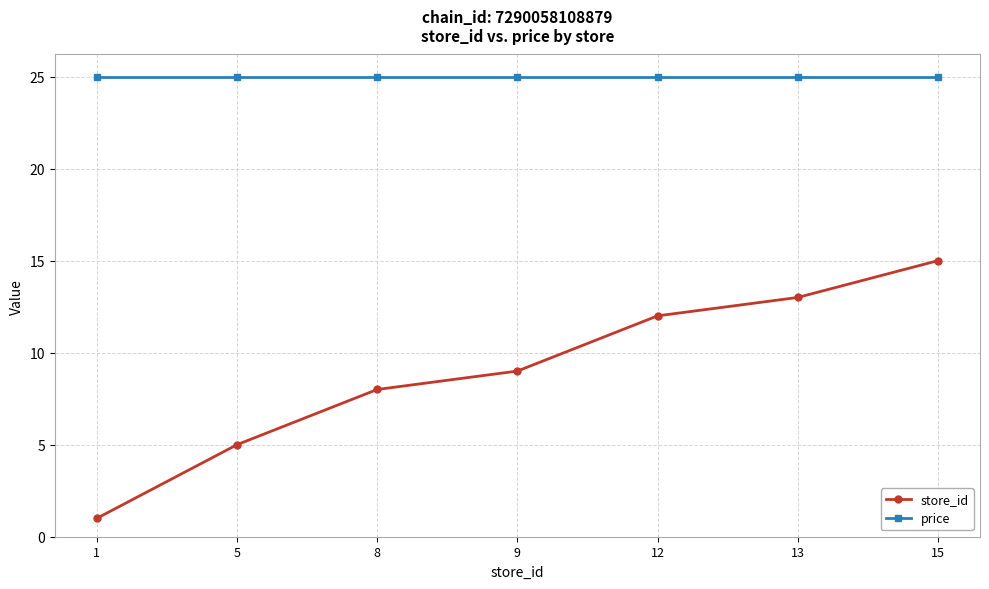

Rank the categories by store_id value from highest to lowest.

15, 13, 12, 9, 8, 5, 1